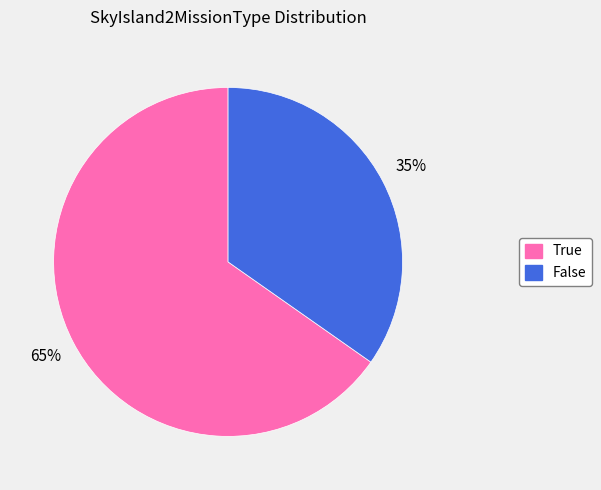

Is the sum of False and True greater than half?

Yes